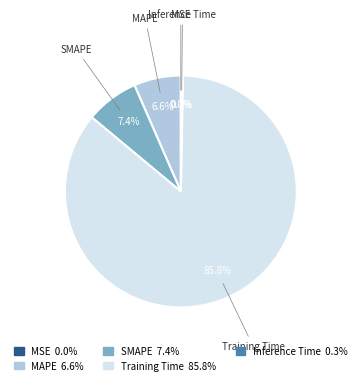

Do Inference Time and SMAPE together represent more than half of the pie?

No